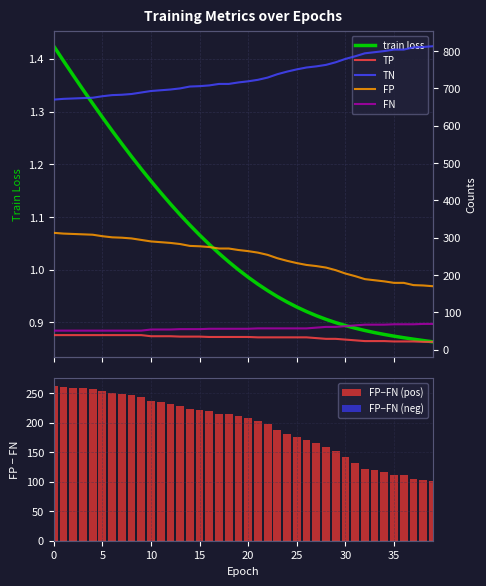

What is the average value of the FP−FN (pos) series?

193